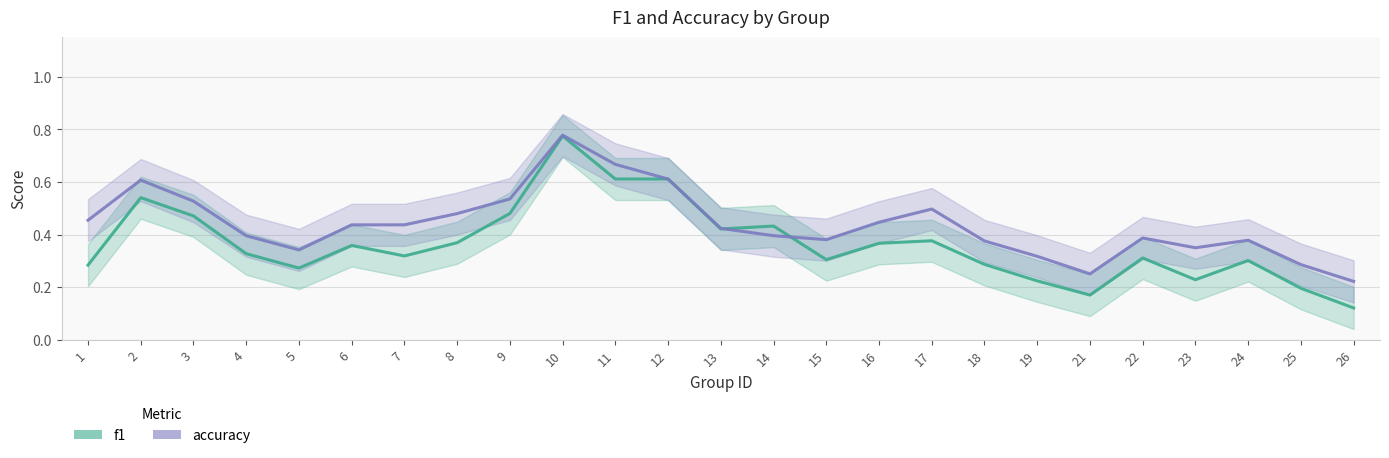

Where do accuracy and f1 first cross each other?

13 and 14